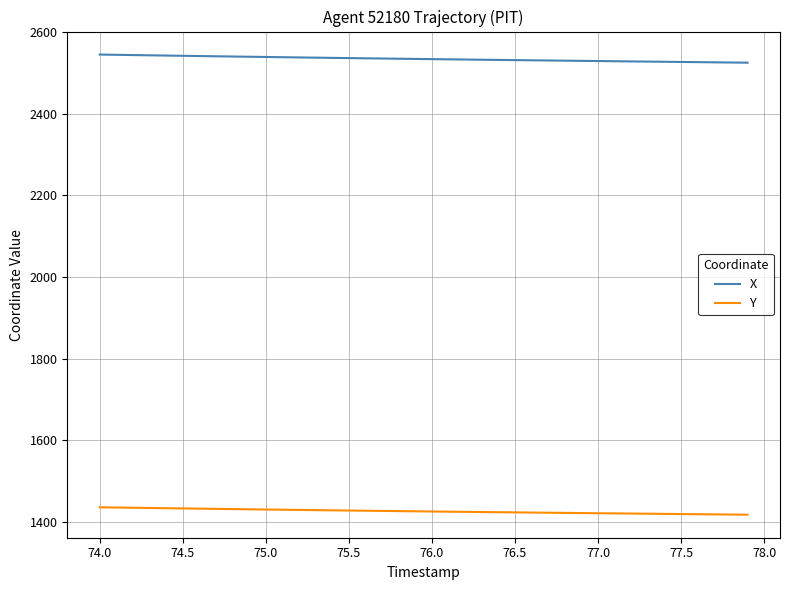

What is the lowest value of the Y series?

1418.1